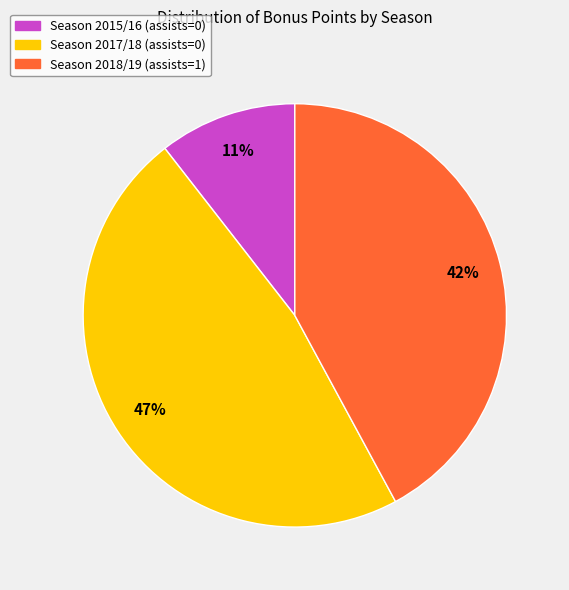

Is it true that Season 2017/18 (assists=0) is 47% of the pie?

True